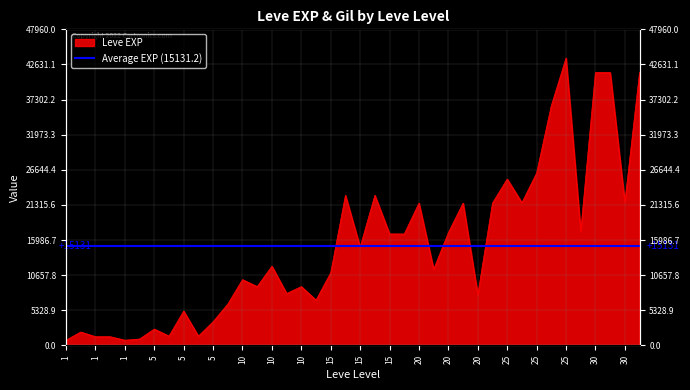

Which has a higher value, 25 or 25?

25